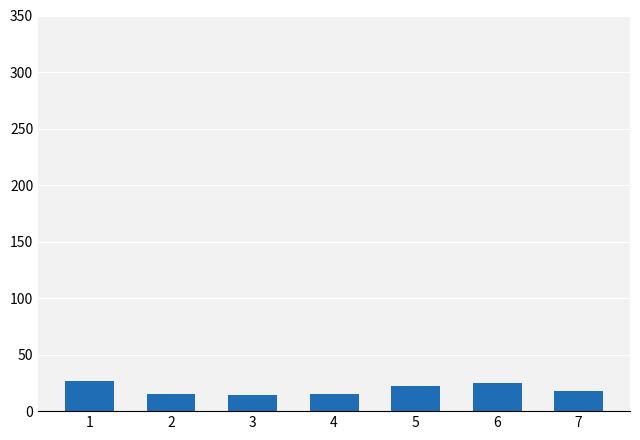

Does the chart contain any negative values?

No